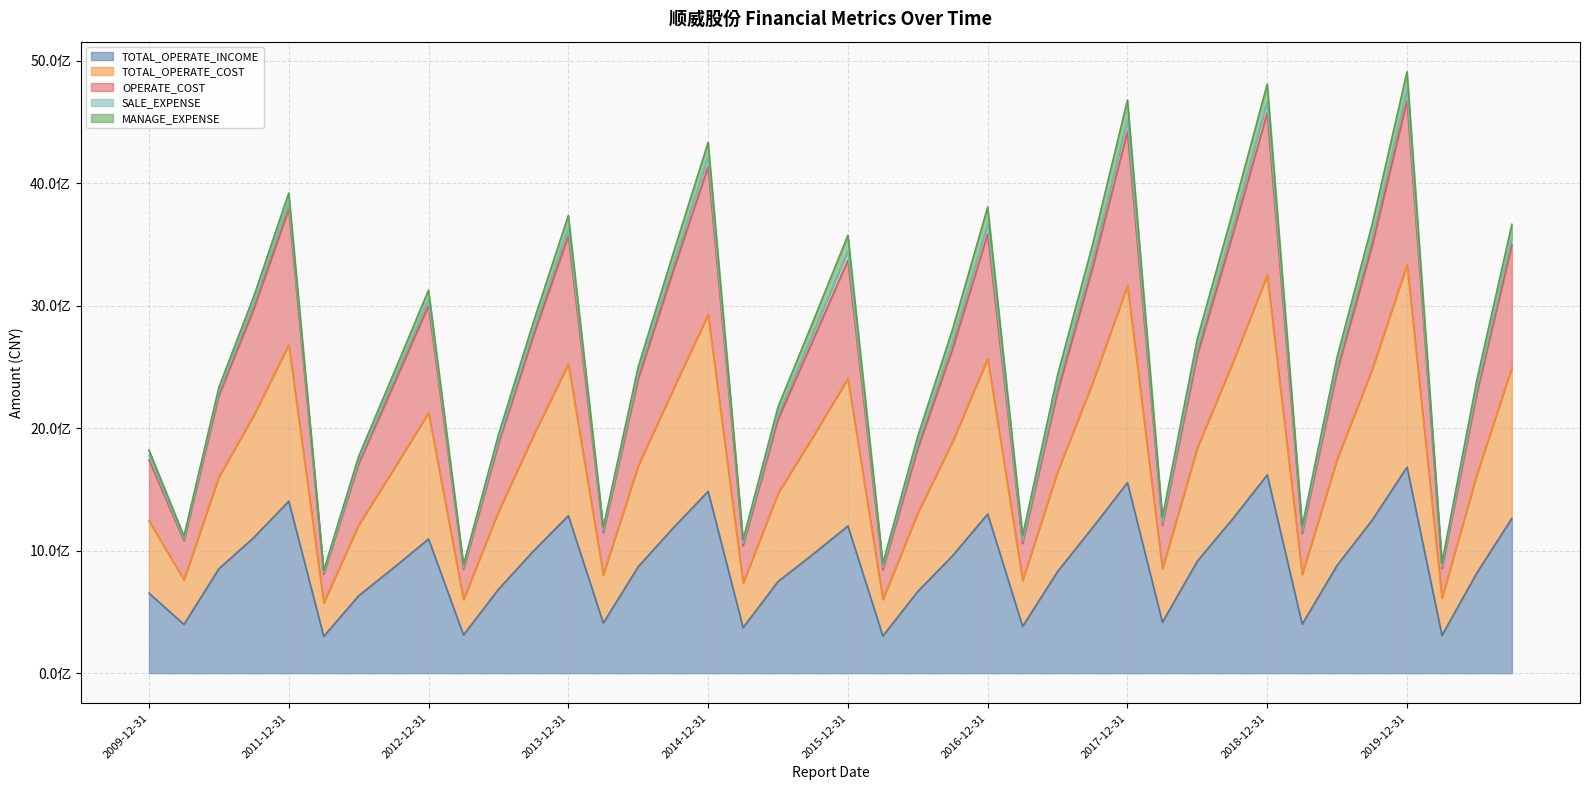

What are all the series names shown in the legend?

TOTAL_OPERATE_INCOME, TOTAL_OPERATE_COST, OPERATE_COST, SALE_EXPENSE, MANAGE_EXPENSE